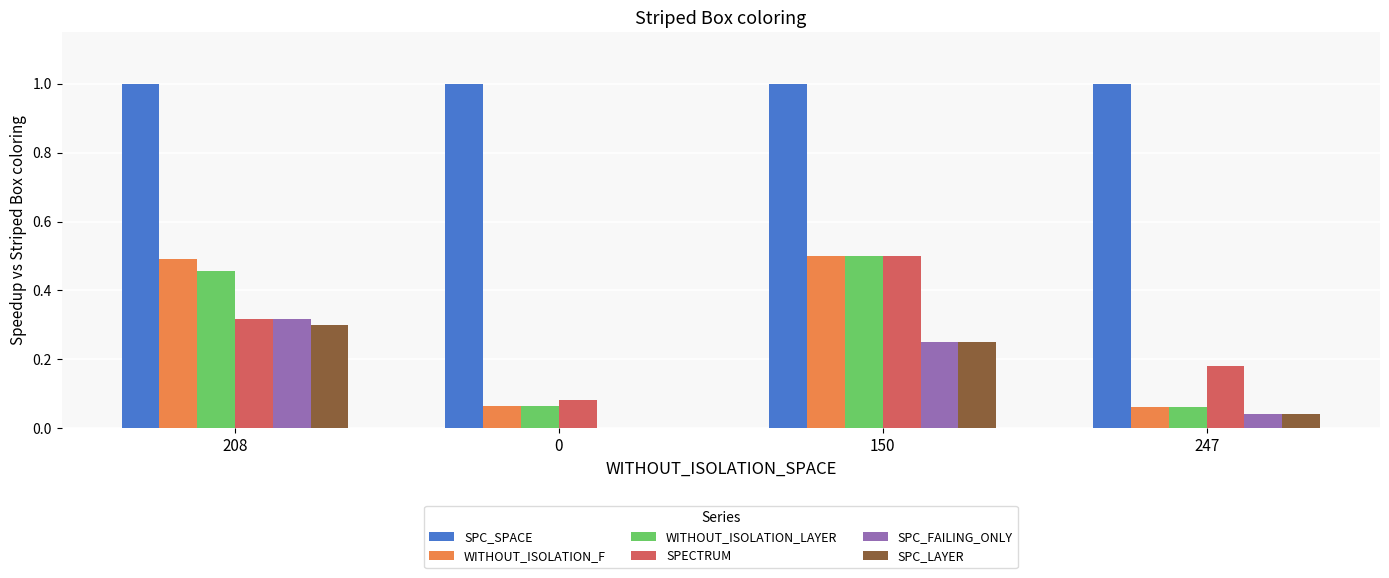

What is the sum of the WITHOUT_ISOLATION_F values at 208 and 247?

0.6